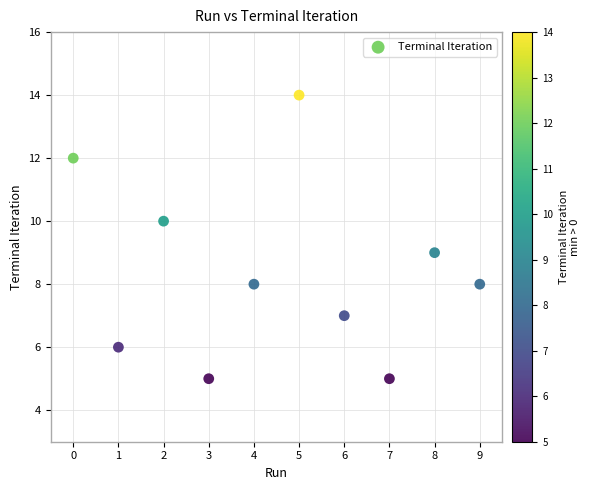

What is the average Y value?

8